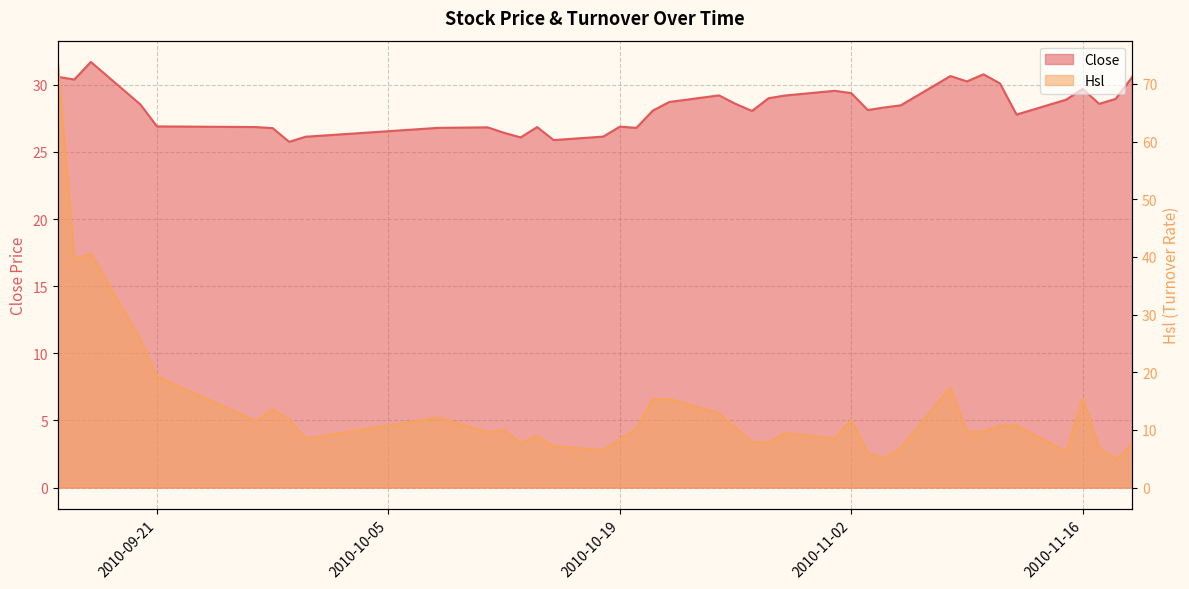

Between 2010-10-19 and 2010-10-20, which series saw the biggest shift?

Hsl